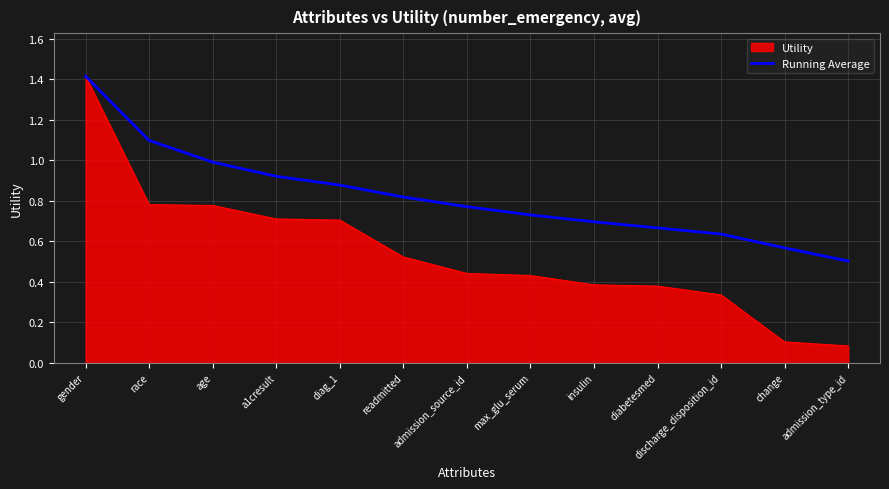

Rank the series at admission_source_id from lowest to highest value.

Utility, Running Average